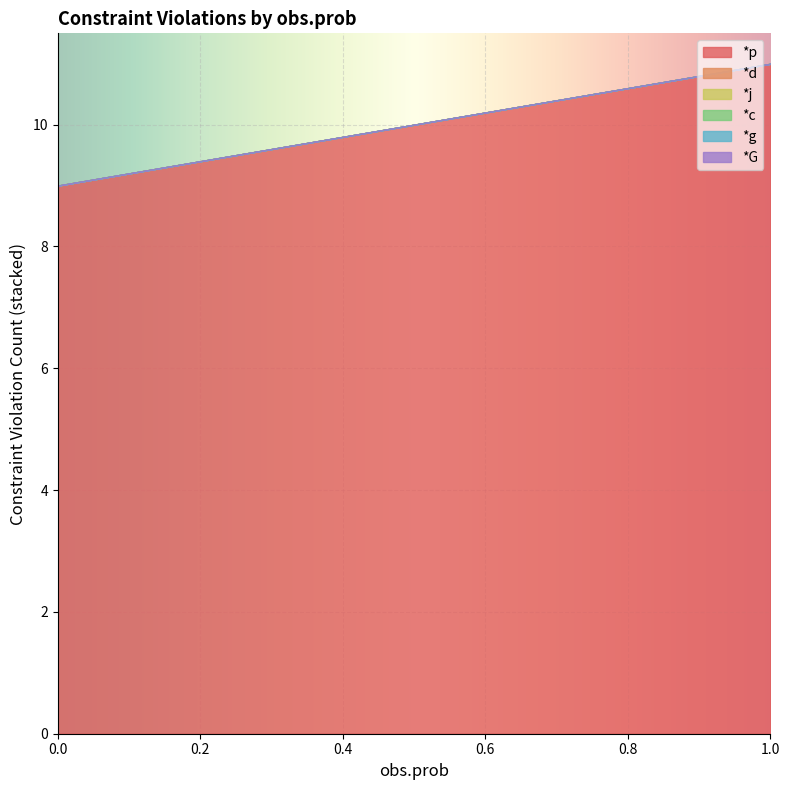

True or false: *j has more than 0 interior local peaks.

False